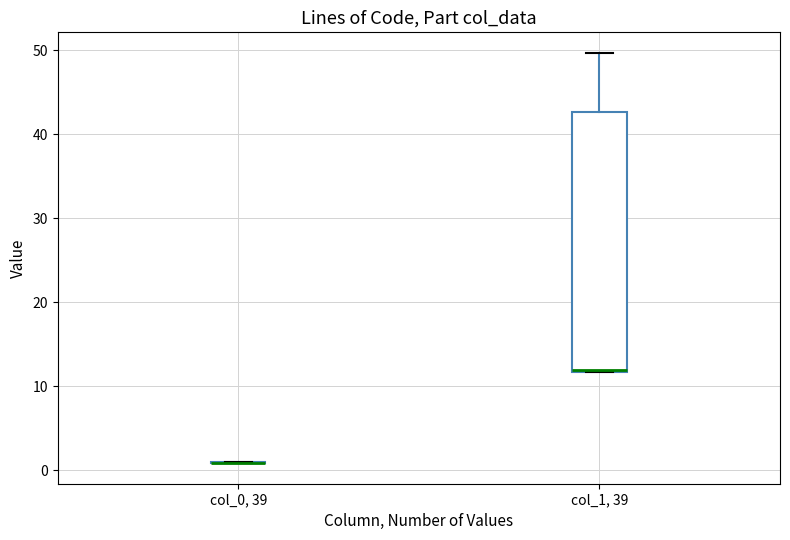

Which box is the tallest, from its lower edge to its upper edge?

col_1, 39